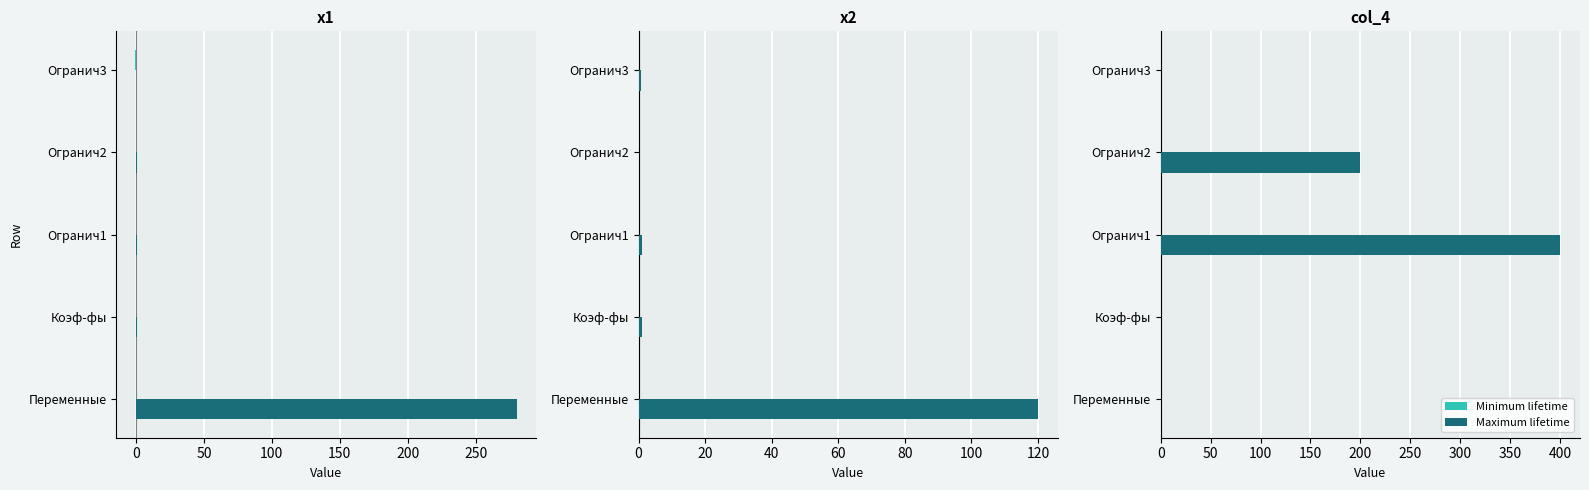

How many Maximum lifetime values are between 0 and 200?

4